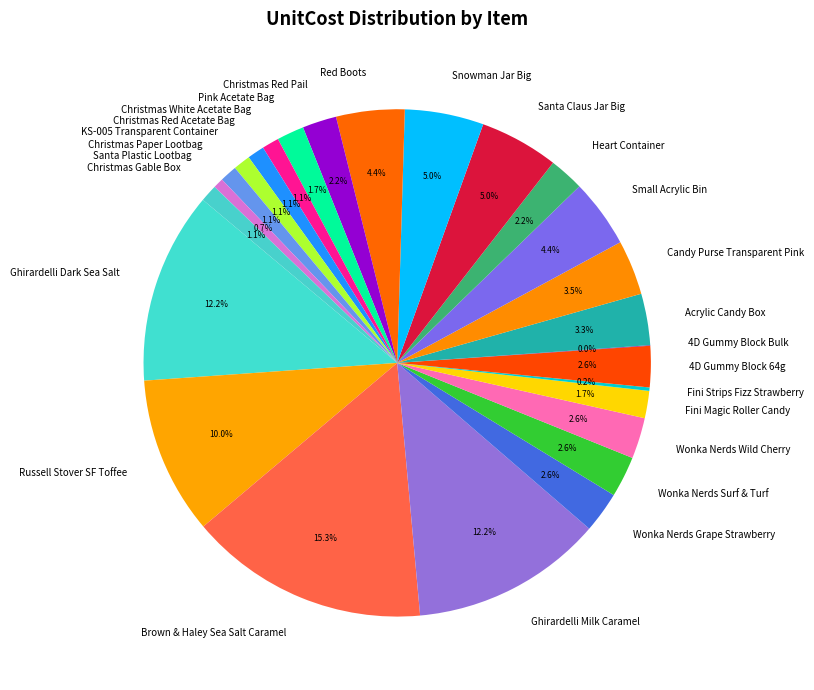

Does any single category account for the majority?

No